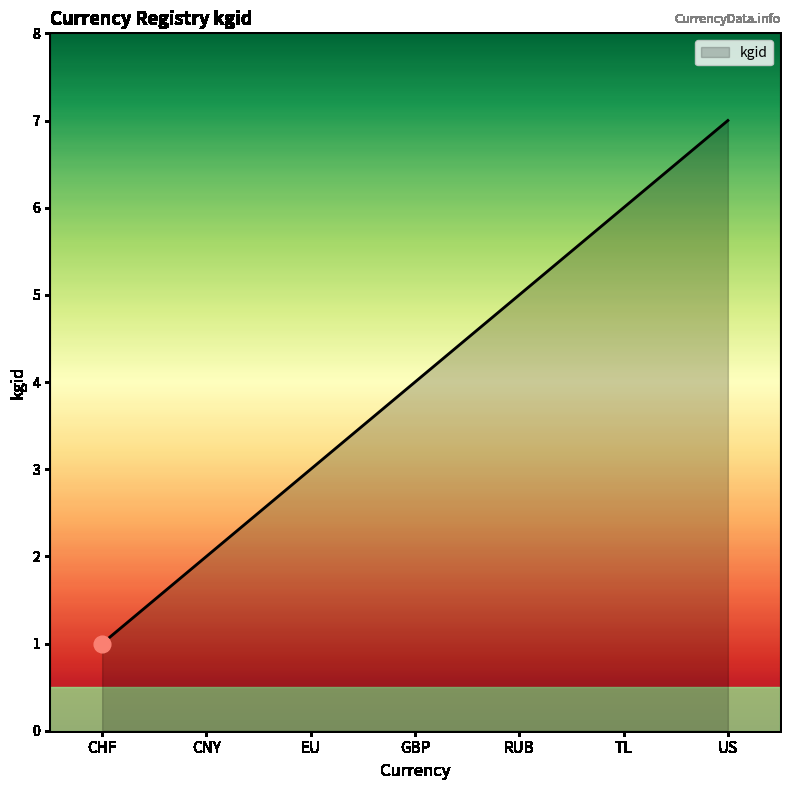

True or false: the data shows 2 at CNY.

True